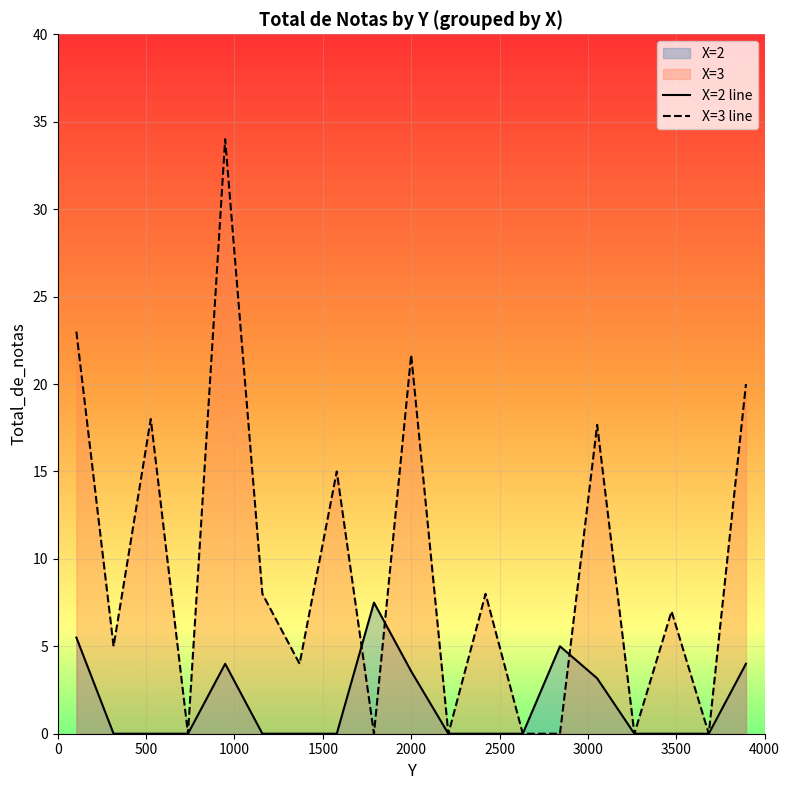

What is the maximum value for X=3 line?

34.0